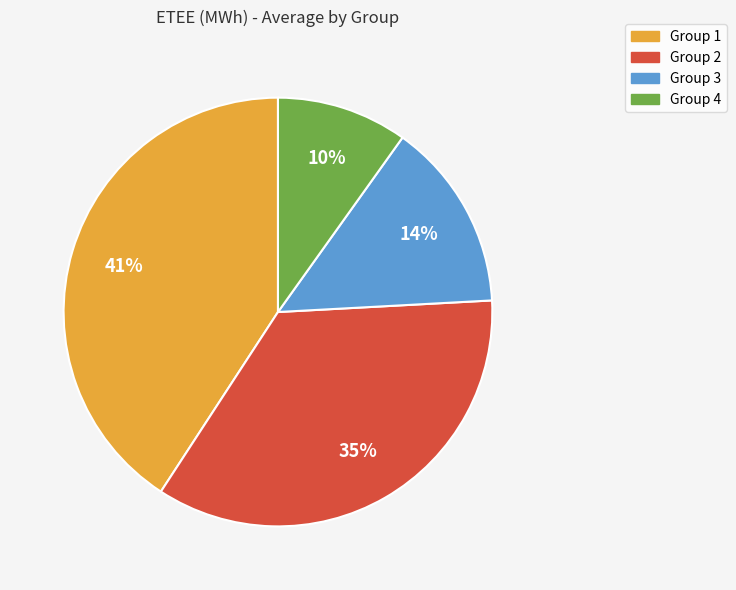

To the nearest percent, what is the average slice percentage?

25%